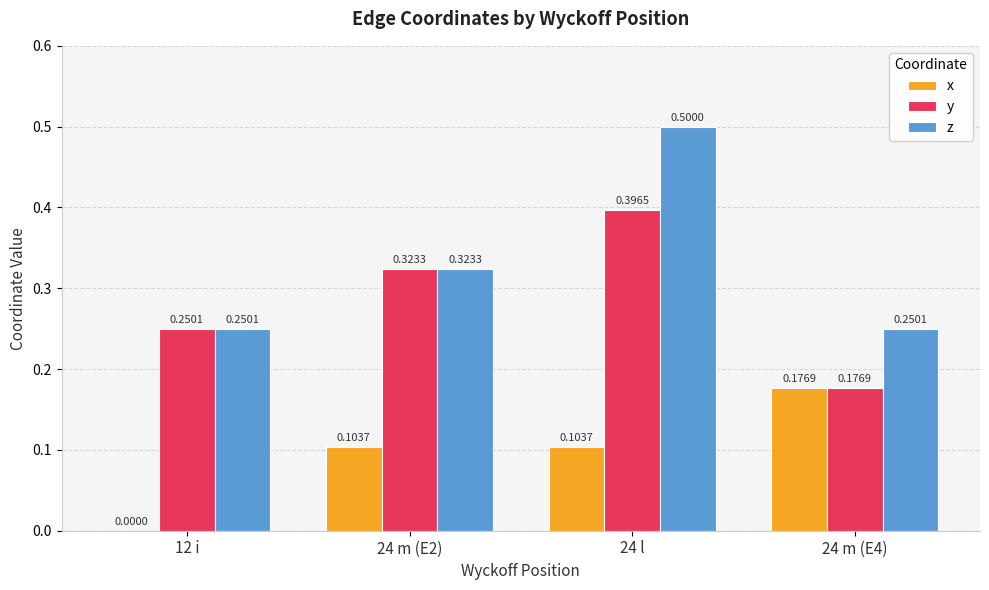

Which series changed the most between 12 i and 24 m (E4)?

x